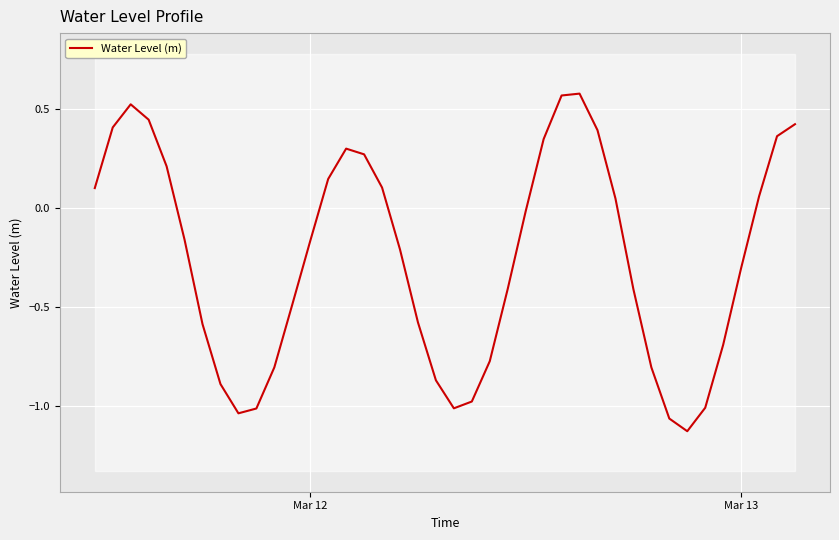

What is the difference between the maximum and minimum values?

1.7